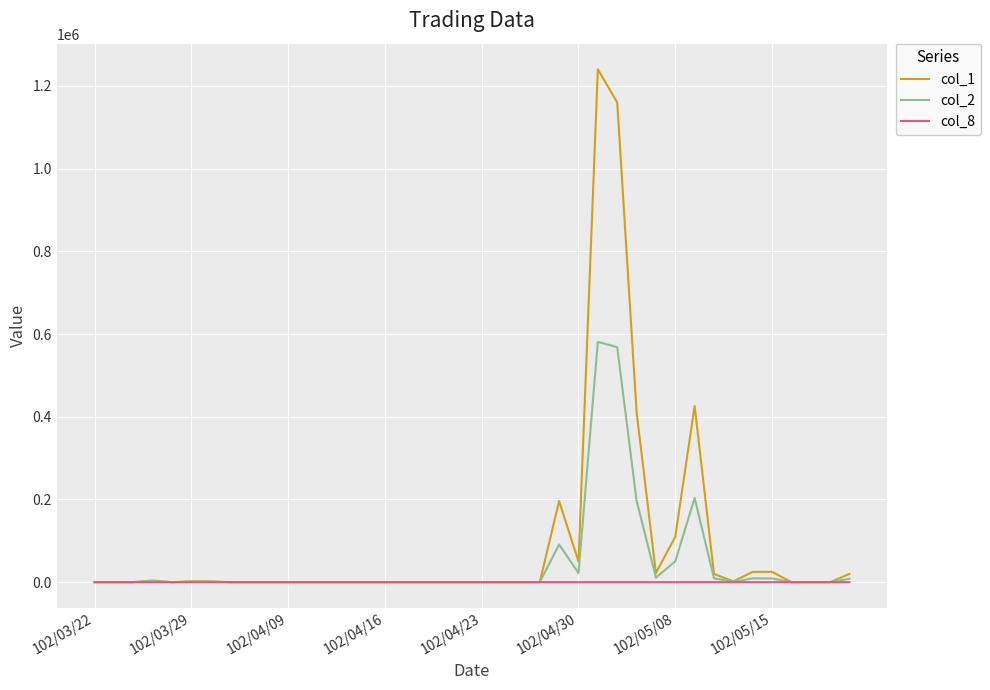

How many values in the col_1 series exceed 0?

16